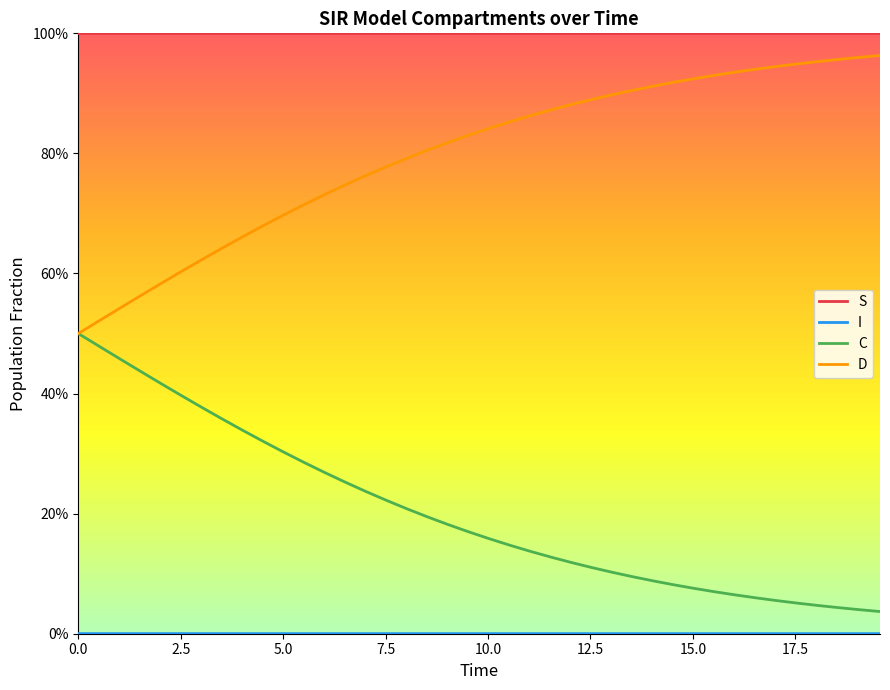

True or false: D has more than 1 interior local peaks.

False